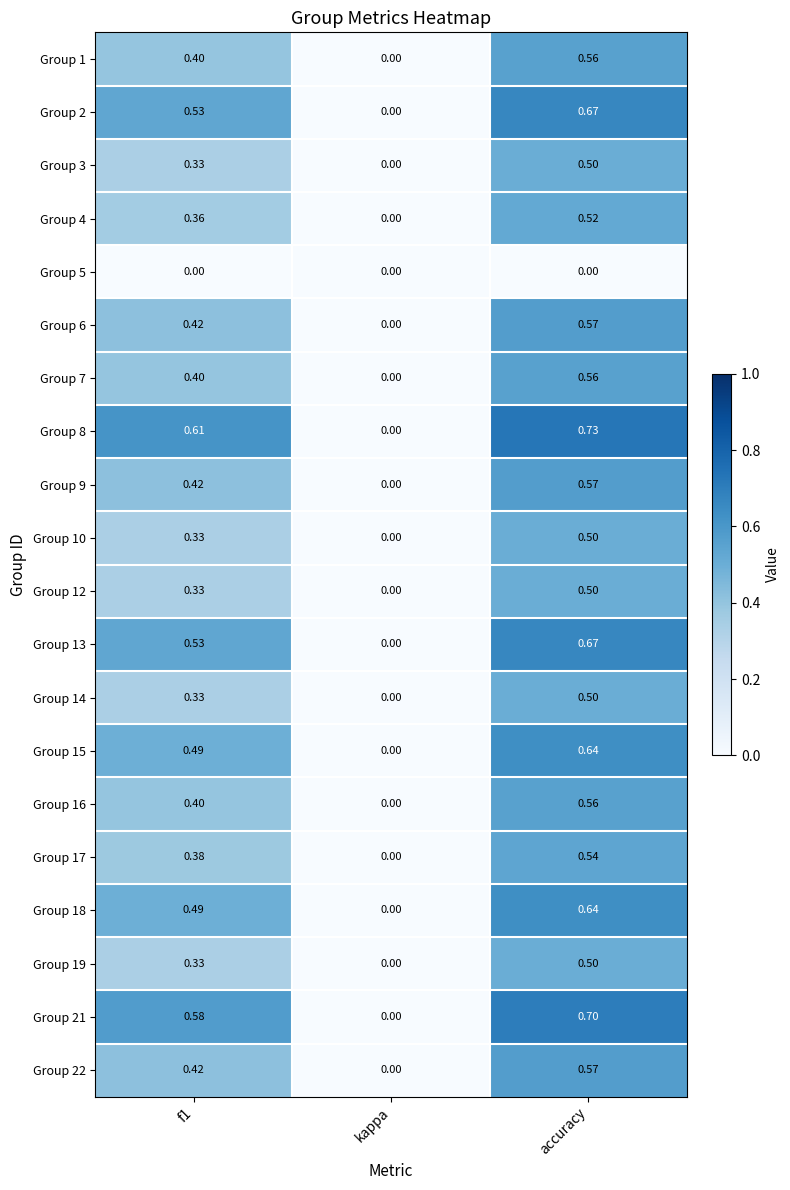

At which label is Group 1 closest to 0?

kappa